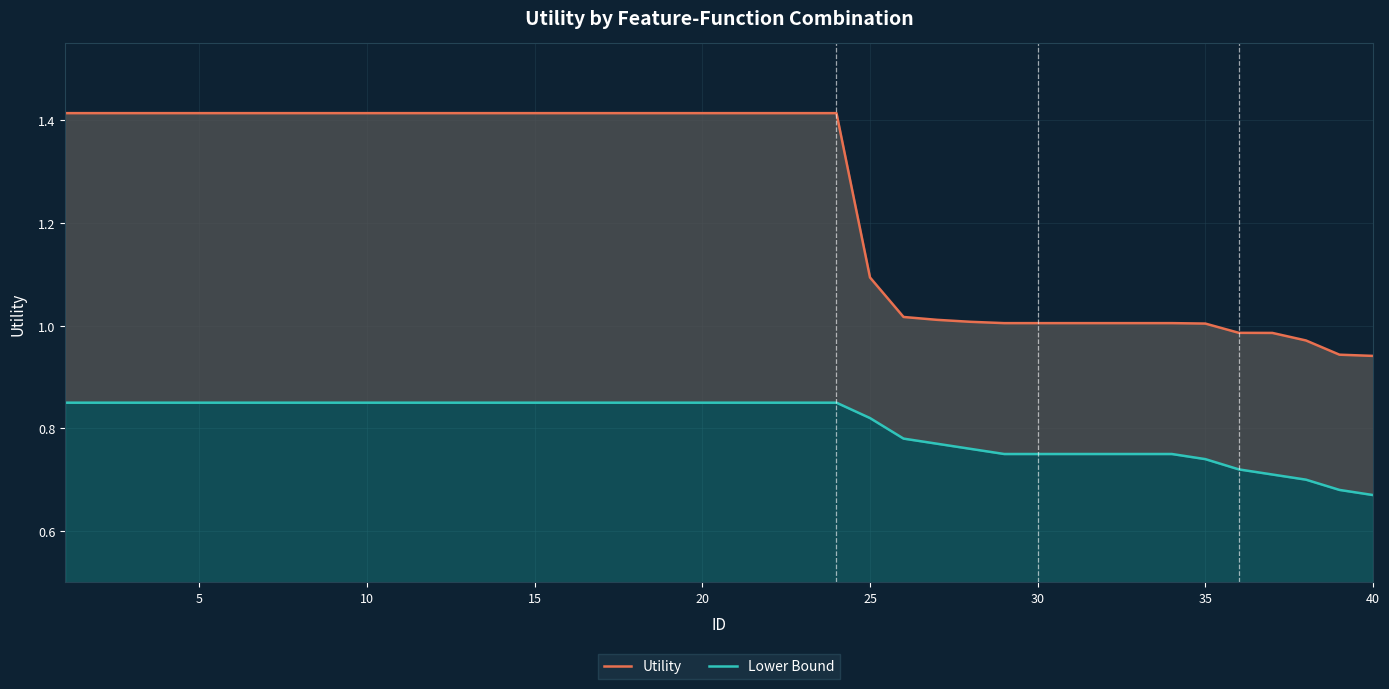

What are all the series names shown in the legend?

Utility, Lower Bound